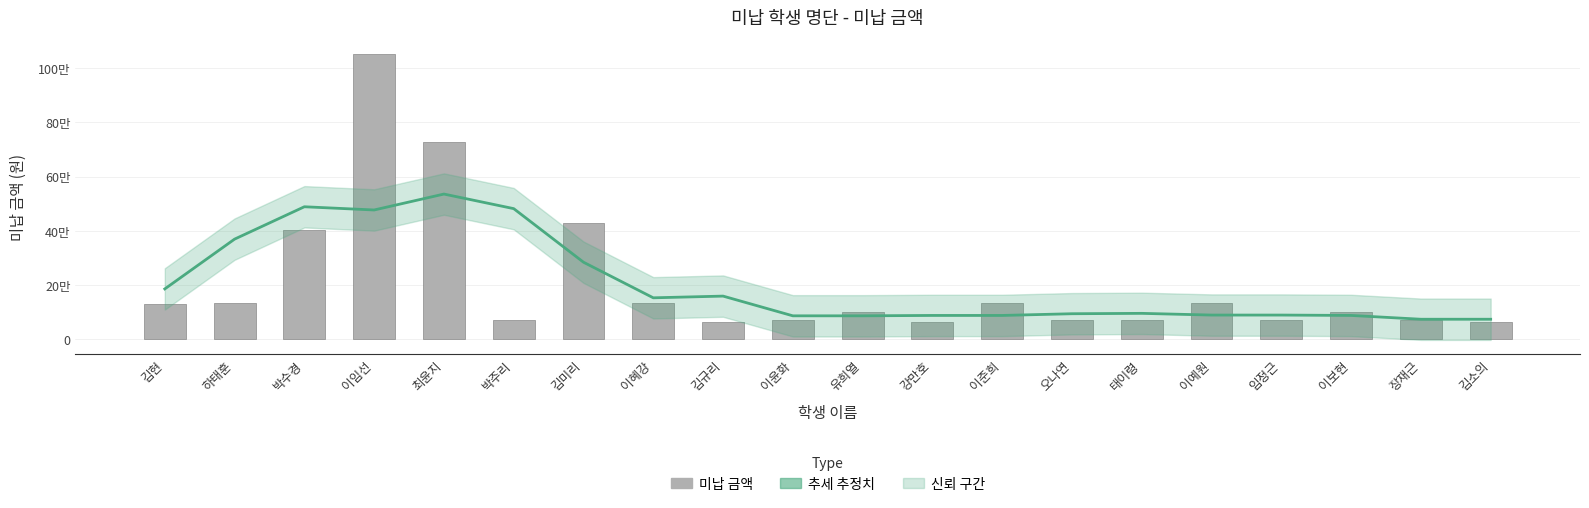

What is the label of the 8th bar from the left?

이혜강